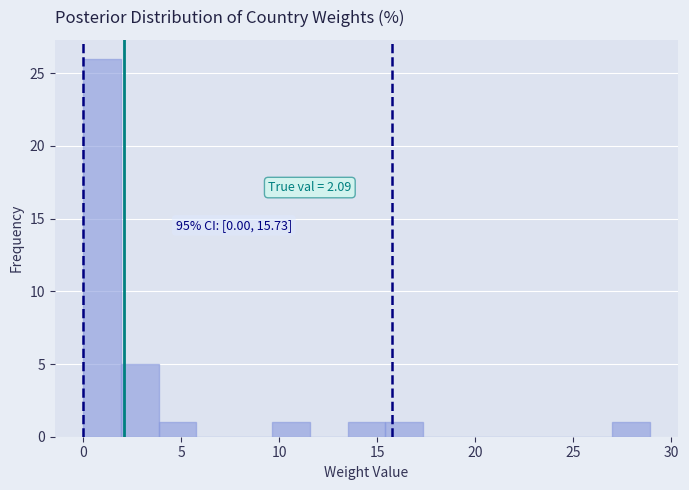

Read against the x-axis, roughly where is the centre of the tallest bar?

1.0